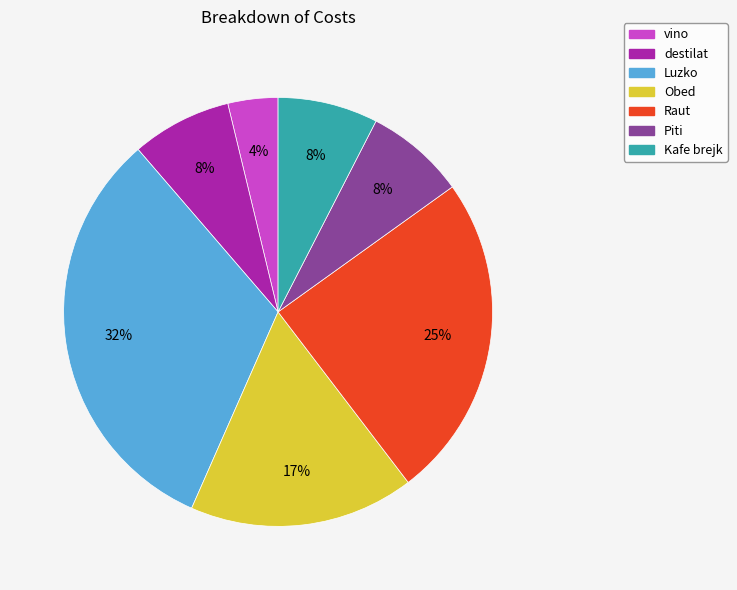

How many slices are in this pie chart?

7